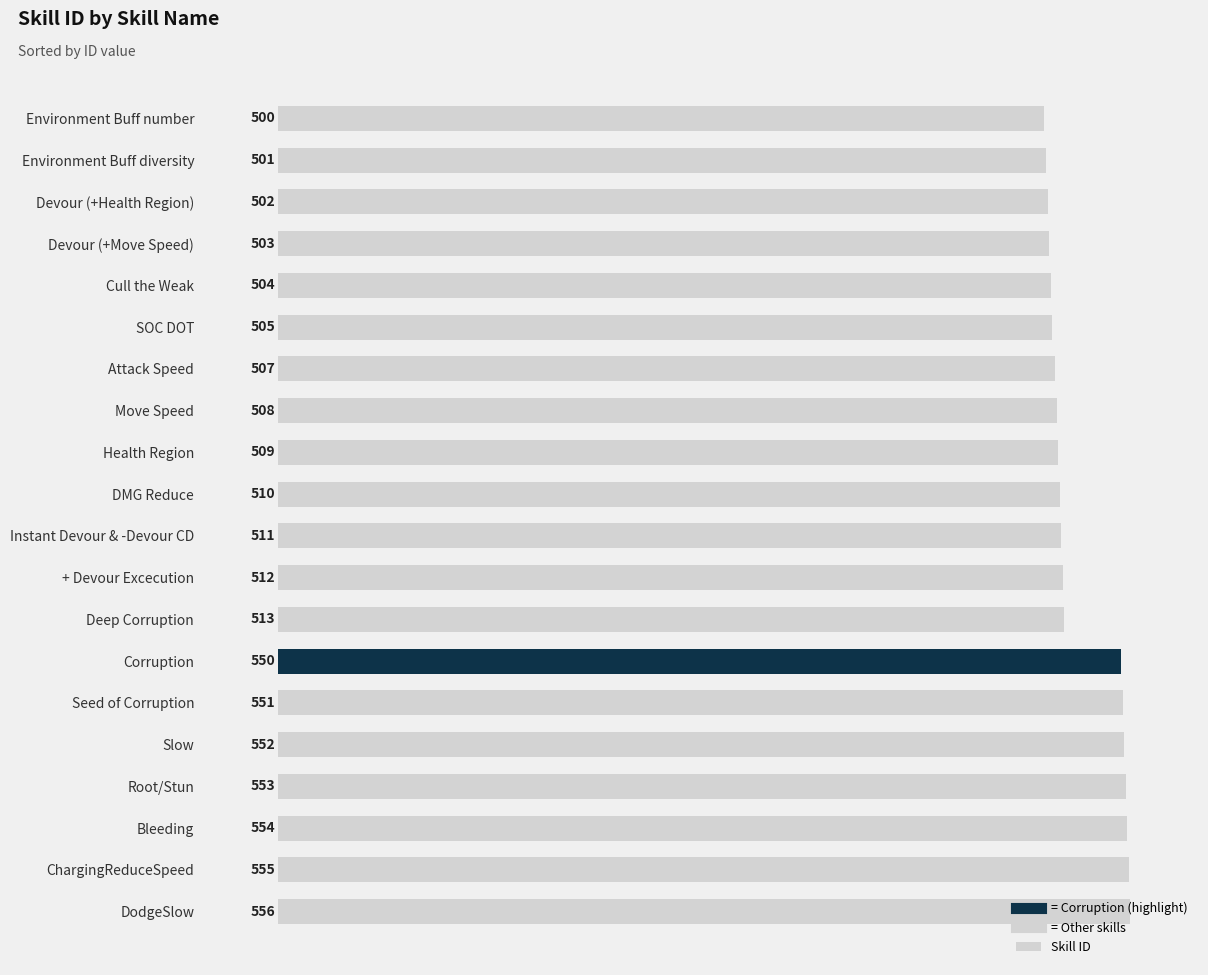

What is the difference between the maximum and minimum values?

56